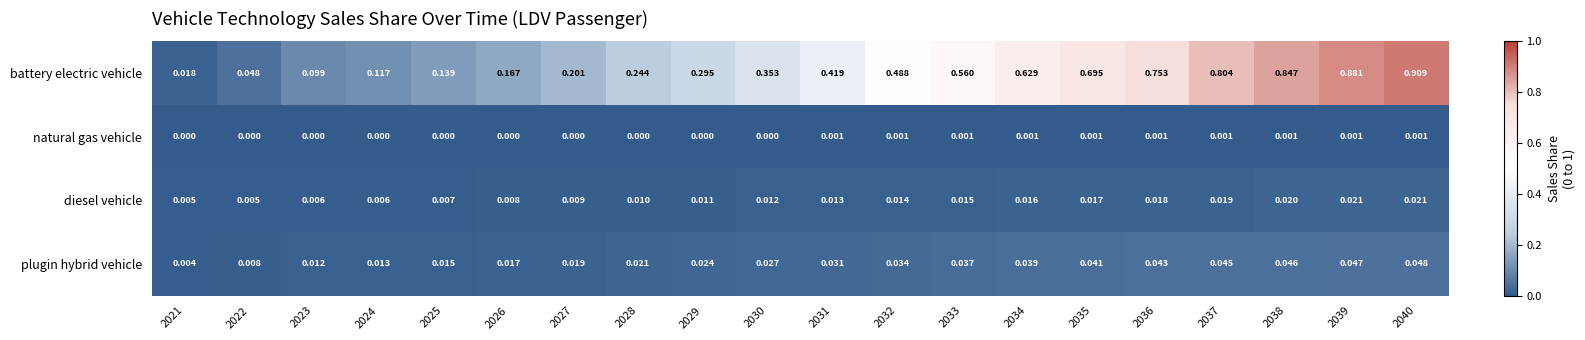

Which series has the largest total across all categories?

battery electric vehicle